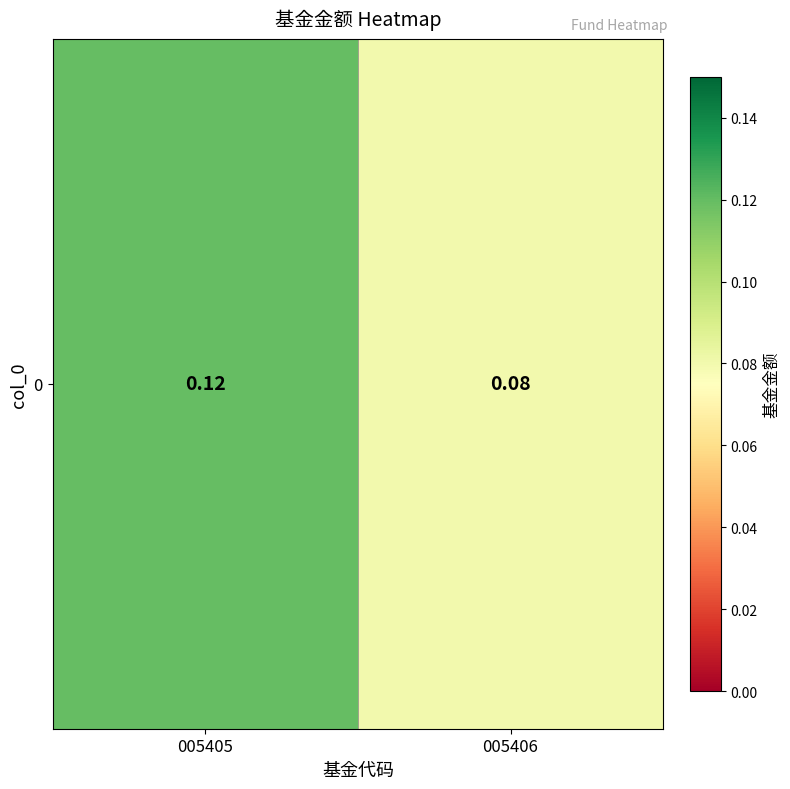

Rank the categories by value from highest to lowest.

005405, 005406